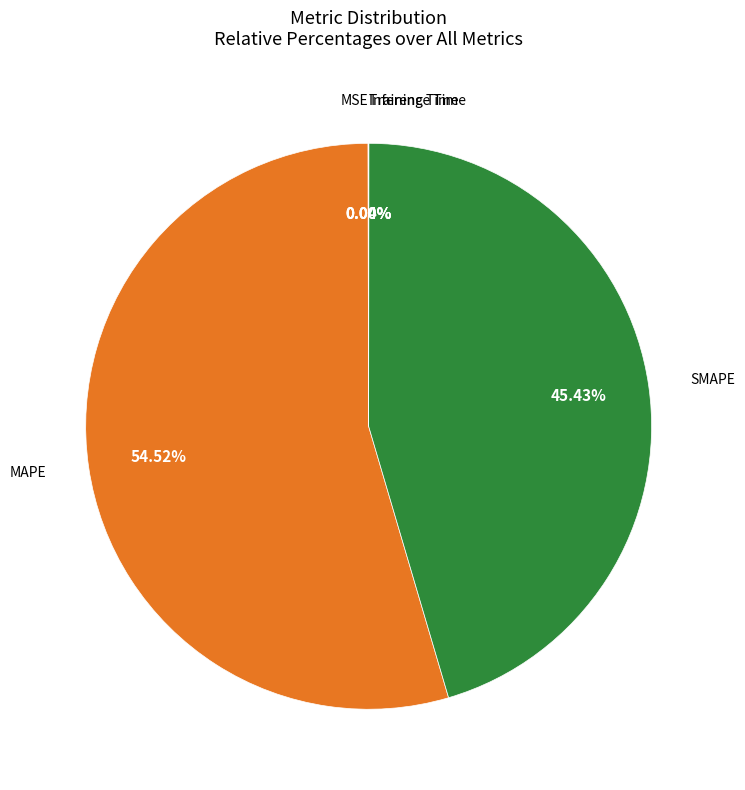

Does MAPE represent more than half of the total?

Yes